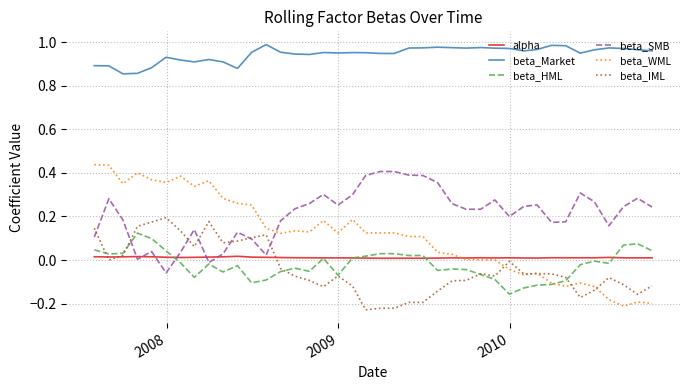

What is the sum of all beta_Market values?

37.8